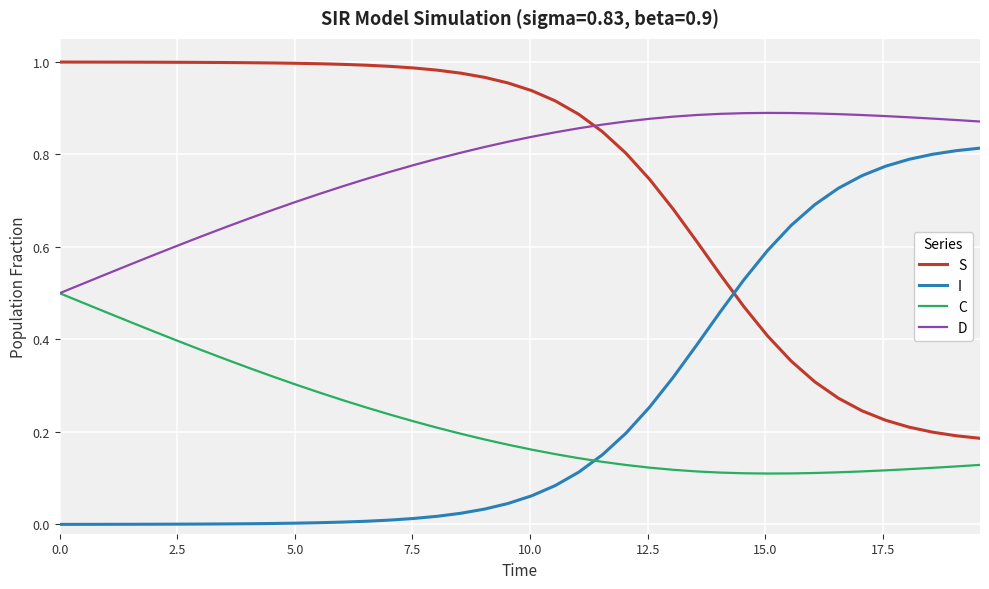

True or false: D has more than 0 points higher than both neighbors.

True